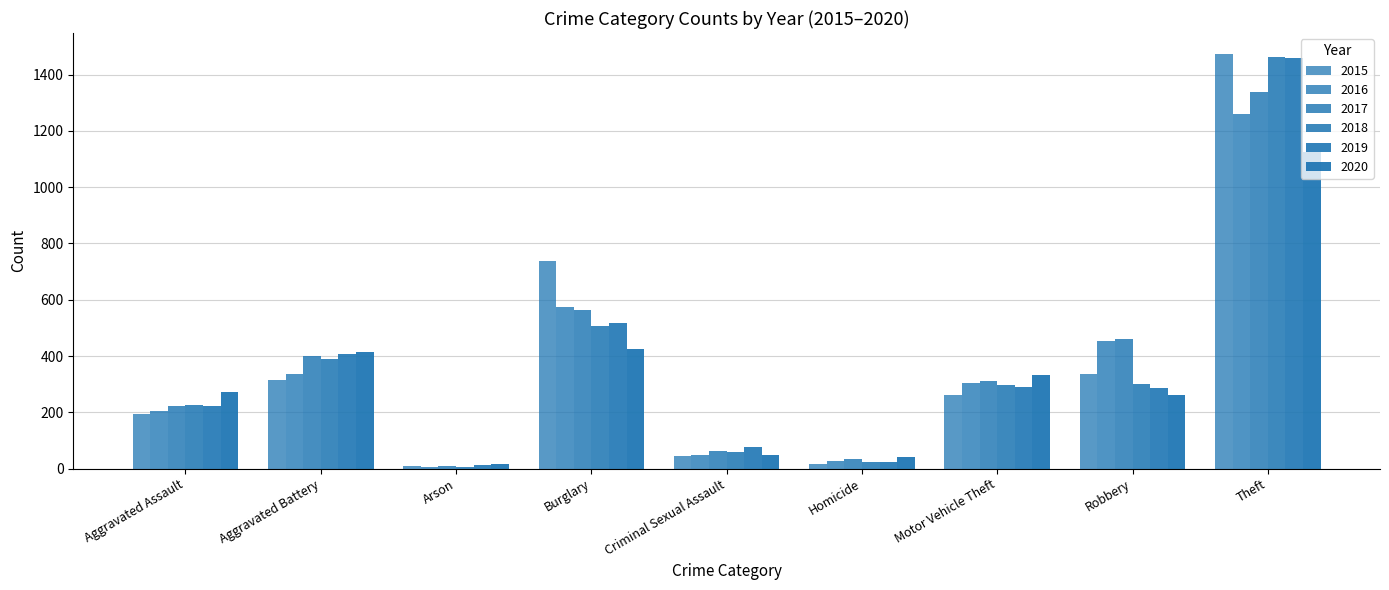

What is the average value of the 2019 series?

366